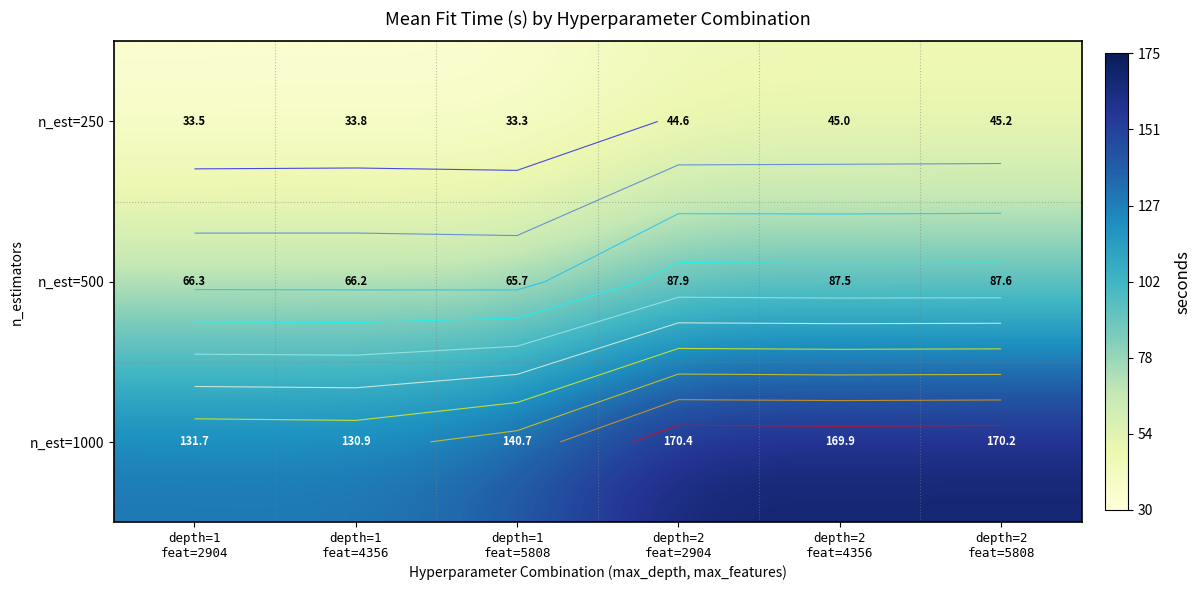

The n_est=1000 series shows 66.3 at depth=1 feat=2904. True or false?

False